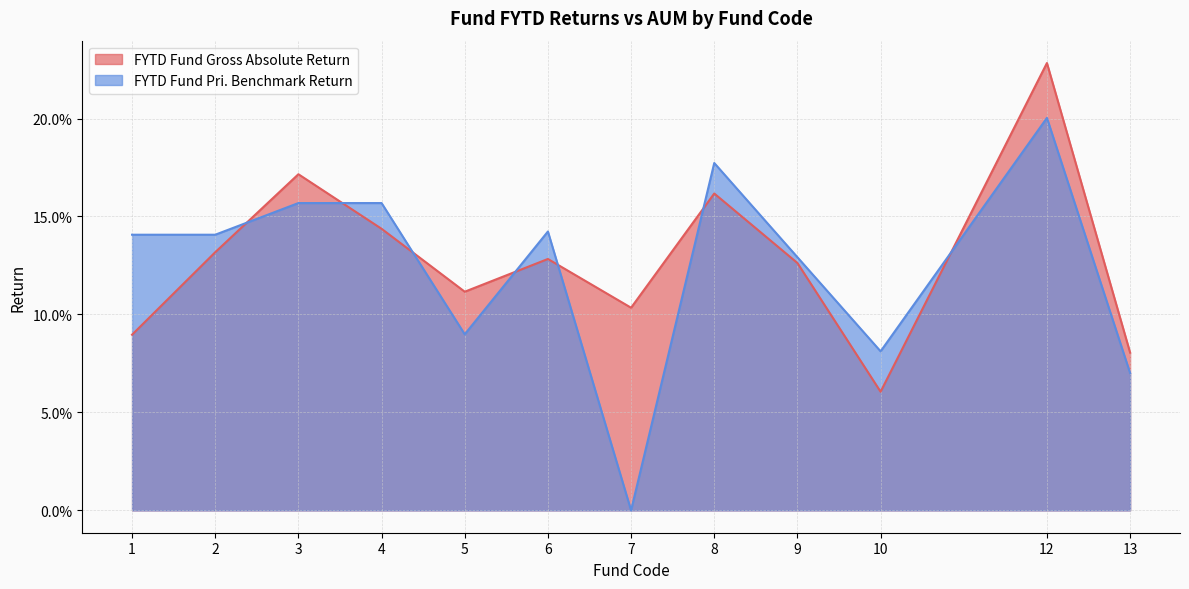

What is the sum of all FYTD Fund Gross Absolute Return values?

1.5